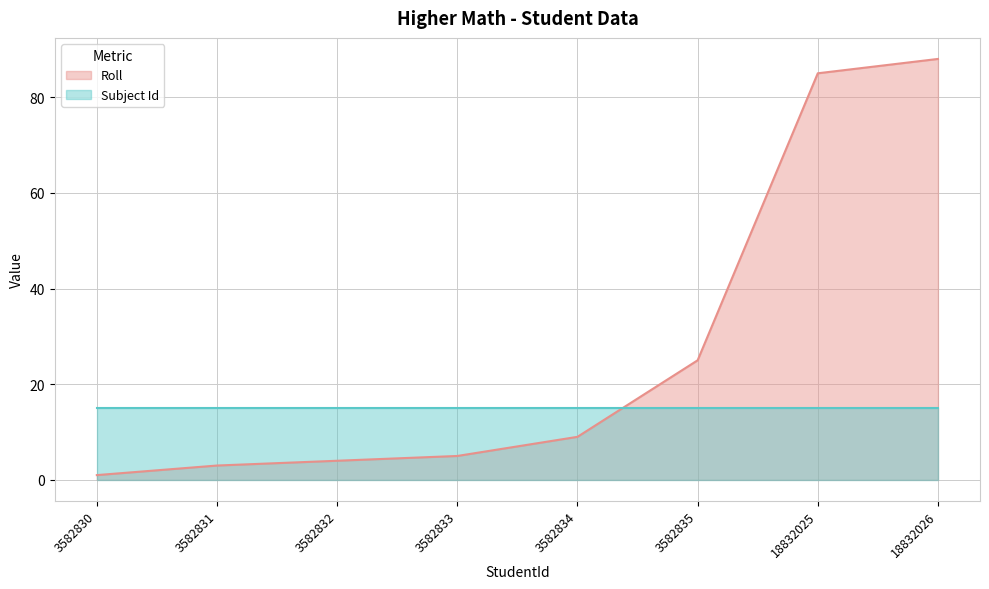

What is the sum of the values at 18832026 and 3582834?

97